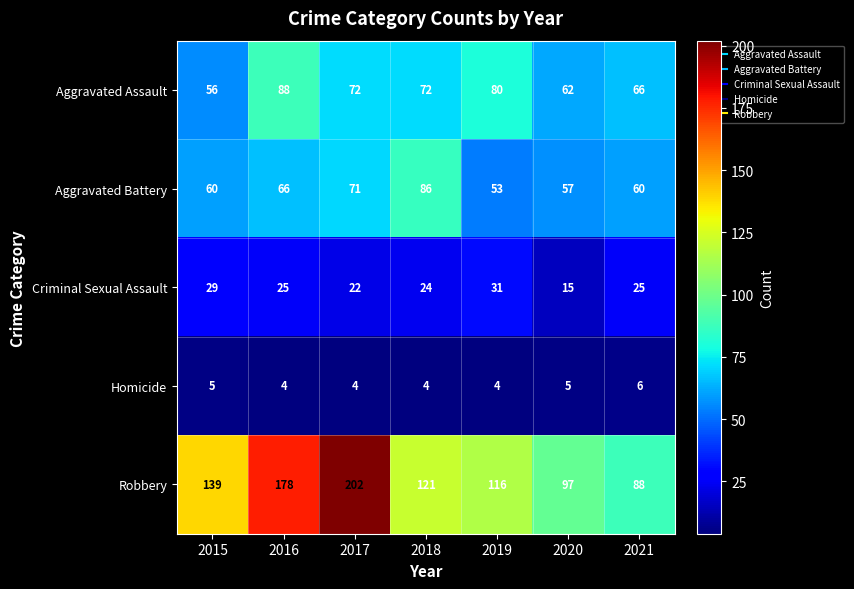

True or false: Aggravated Assault has a value of 31 at 2021.

False